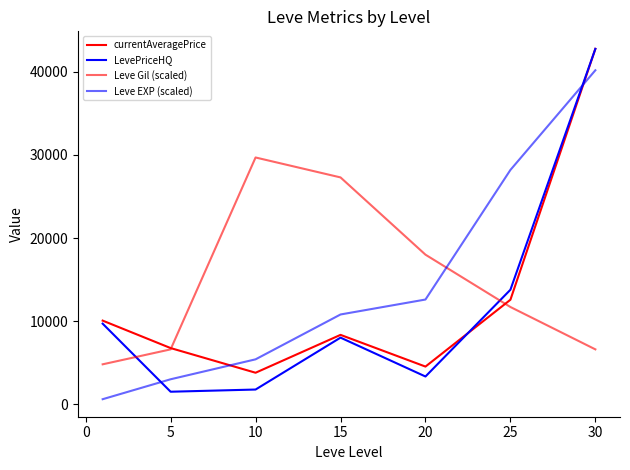

List the series in order of their overall mean, lowest first.

LevePriceHQ, currentAveragePrice, Leve EXP (scaled), Leve Gil (scaled)